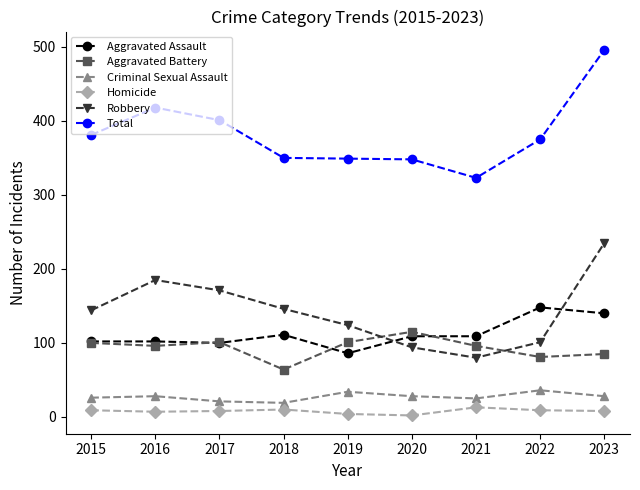

In Robbery, how many points are lower than both neighbors (excluding endpoints)?

1